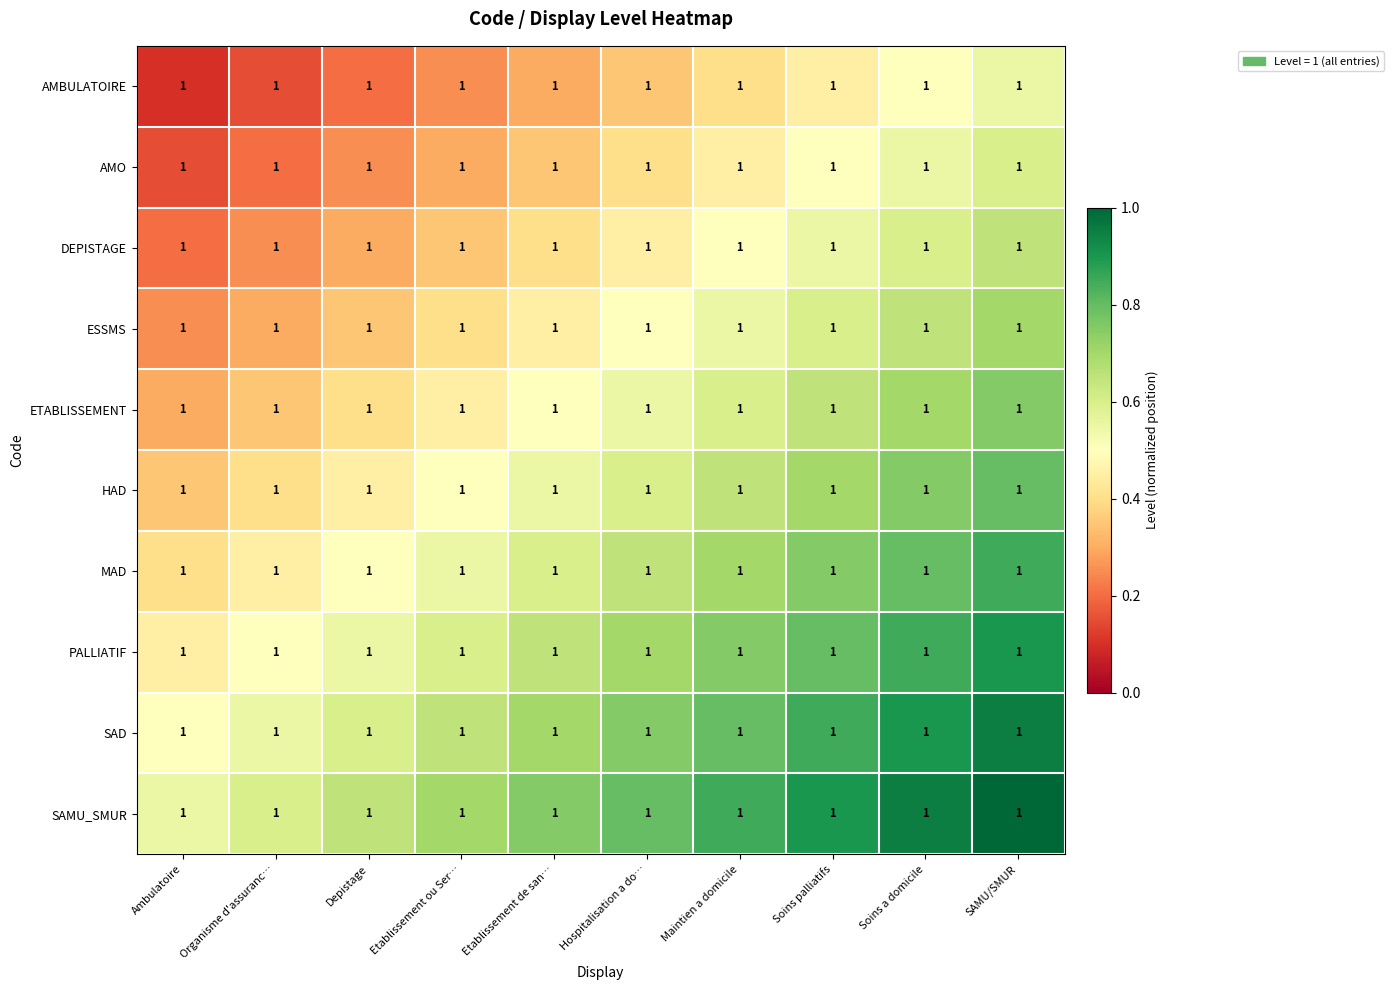

What is the sum of the ESSMS values at Soins palliatifs and Etablissement de san…?

1.1